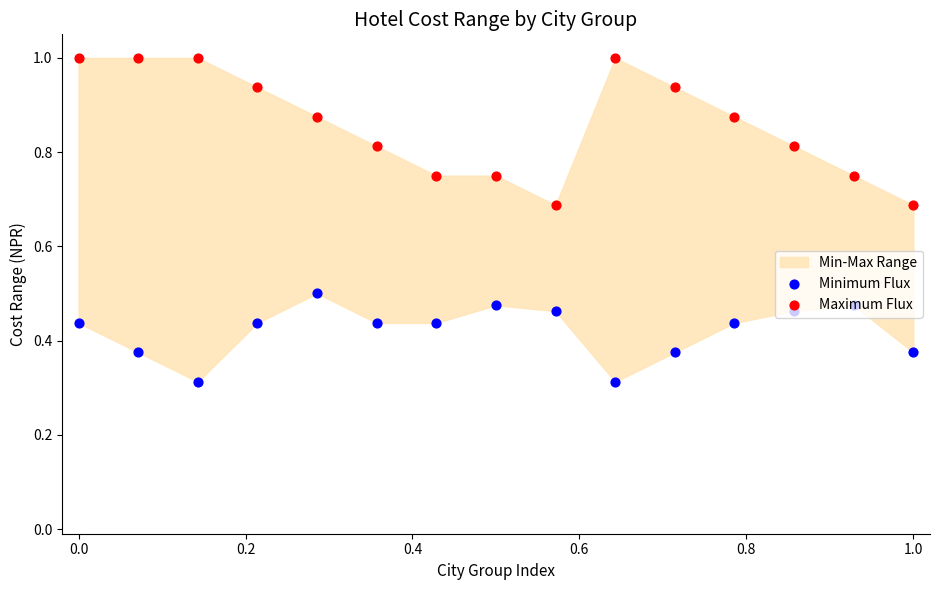

Which series has the largest total across all categories?

Maximum Flux